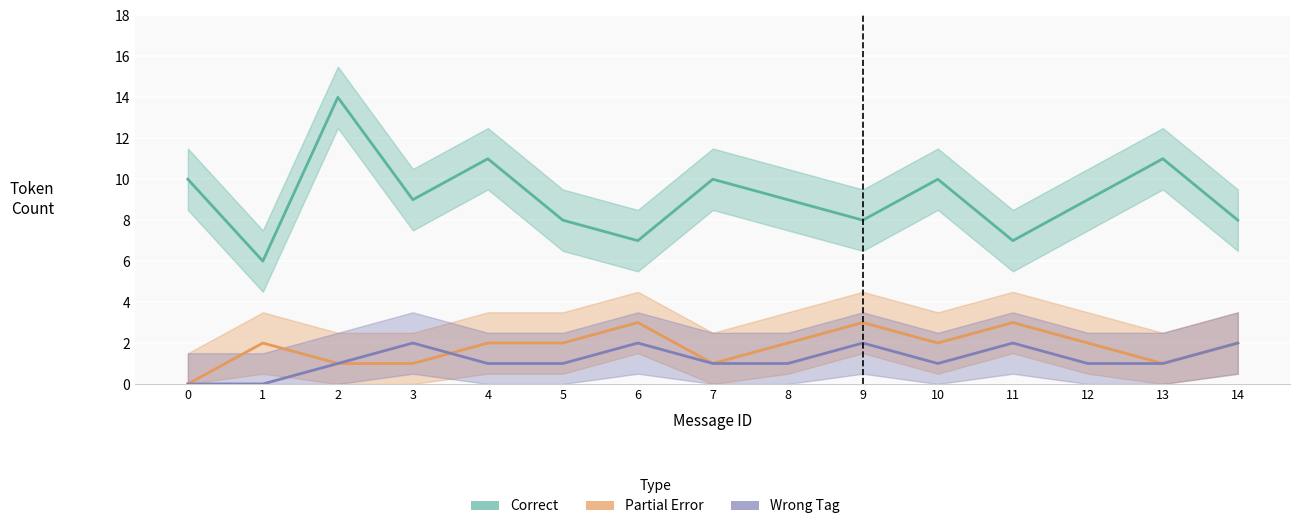

The value of Wrong Tag at 8 is 1. True or false?

True